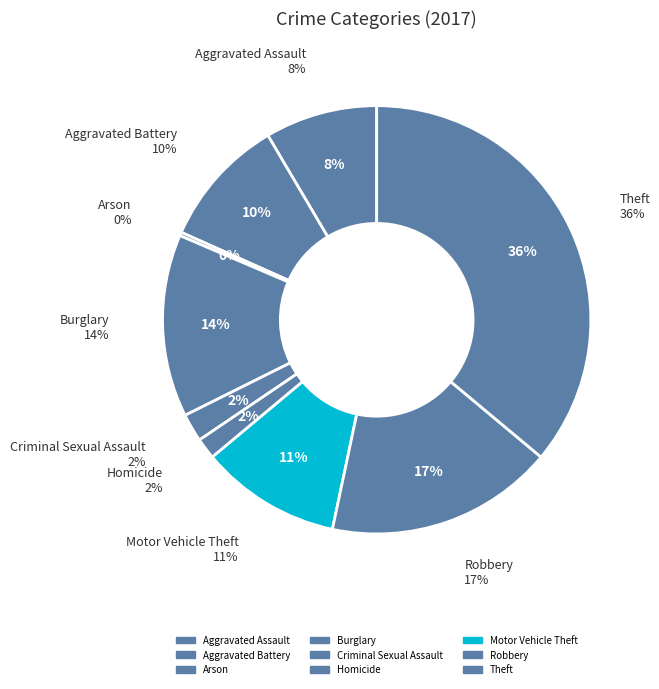

Rank the categories by value from lowest to highest.

Arson, Homicide, Criminal Sexual Assault, Aggravated Assault, Aggravated Battery, Motor Vehicle Theft, Burglary, Robbery, Theft